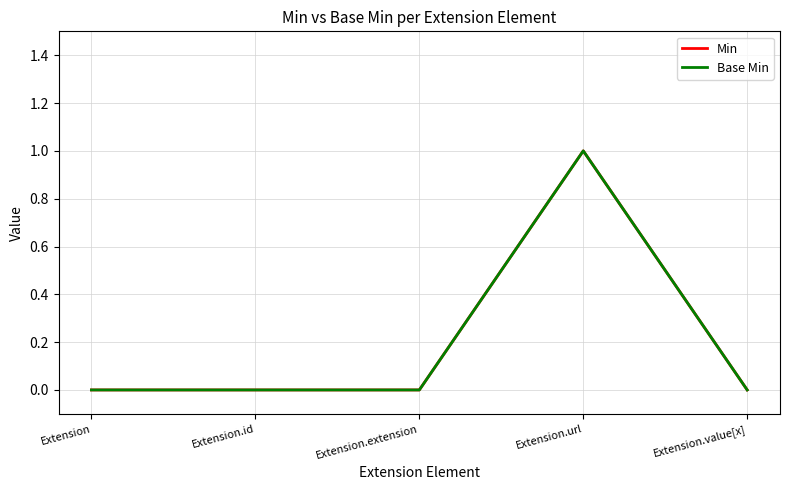

What position from the left is Extension.extension?

3